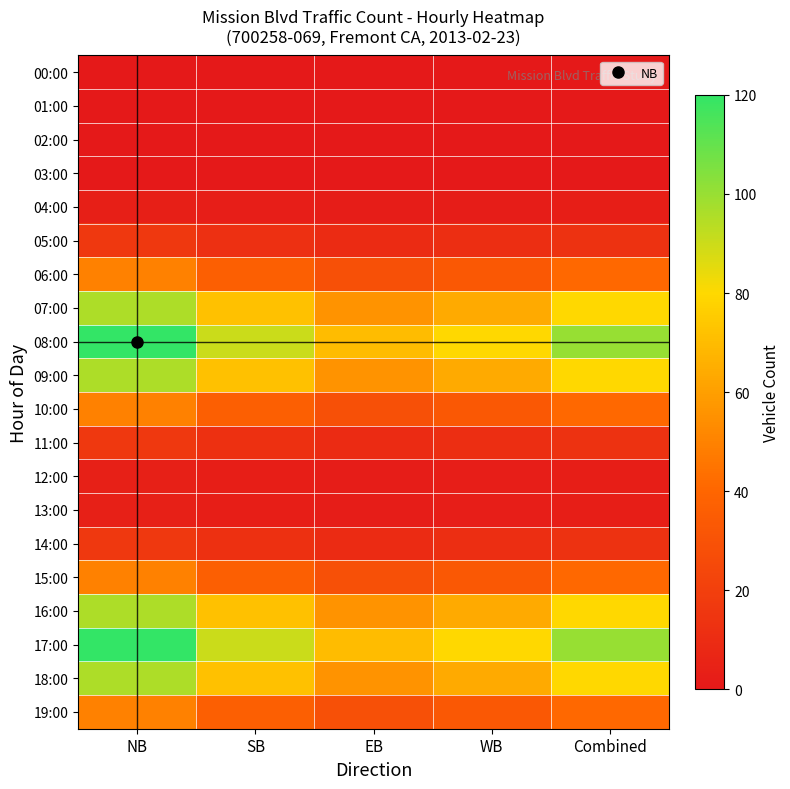

How many categories are shown in the chart?

5